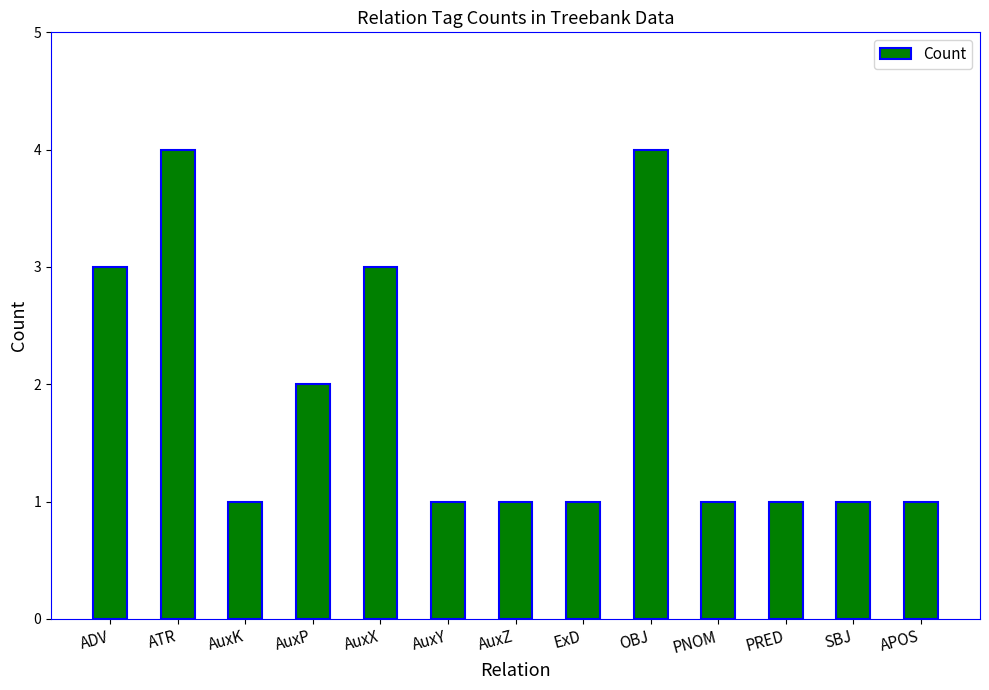

Reading left to right, transcribe all the data shown in this chart.

3	4	1	2	3	1	1	1	4	1	1	1	1